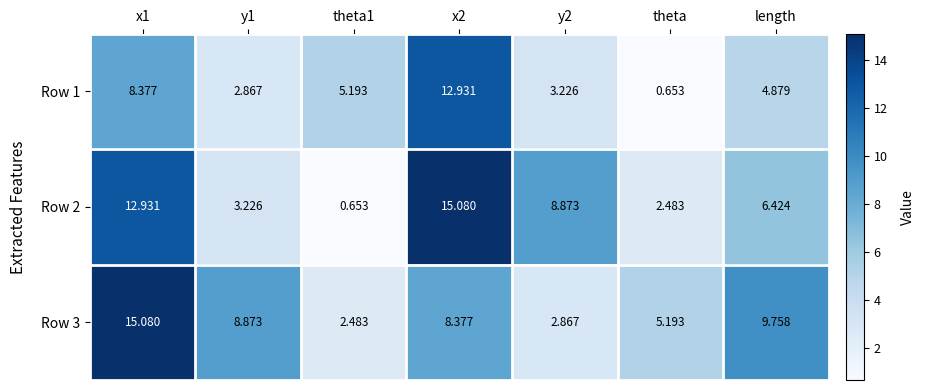

Between theta and length, which series saw the biggest shift?

Row 3